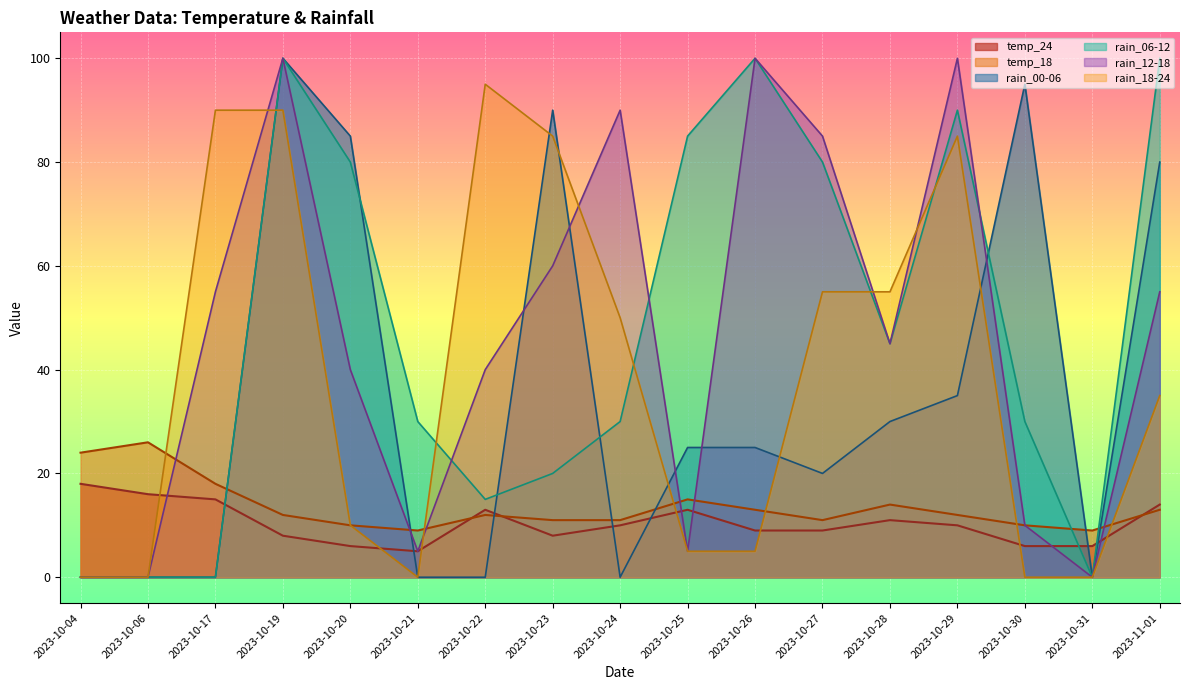

Which series changed the most between 2023-10-23 and 2023-10-30?

rain_18-24